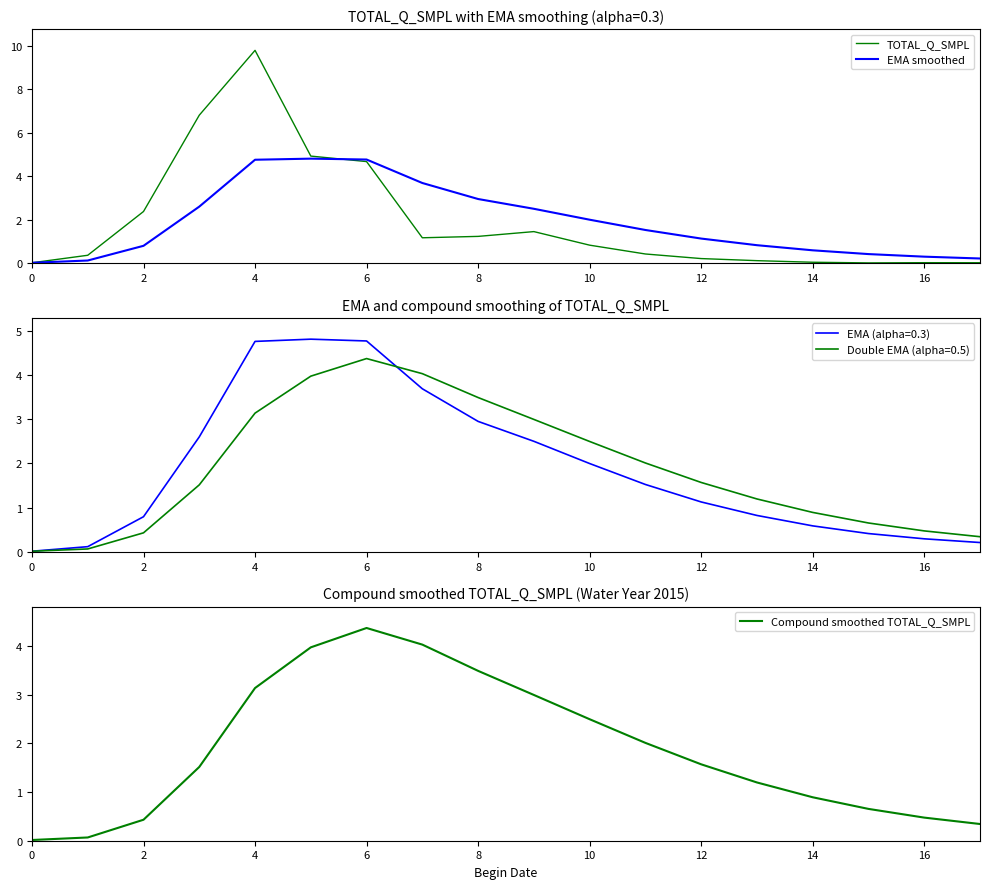

Rank the series by their average value, from highest to lowest.

TOTAL_Q_SMPL, EMA smoothed, Compound smoothed TOTAL_Q_SMPL